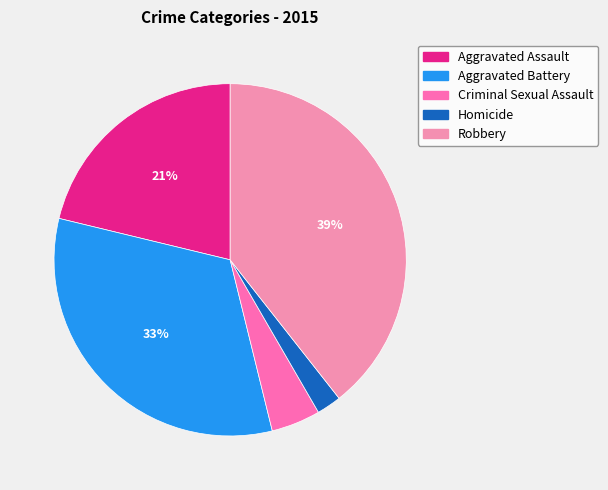

To the nearest percent, what portion does Aggravated Assault represent?

21%